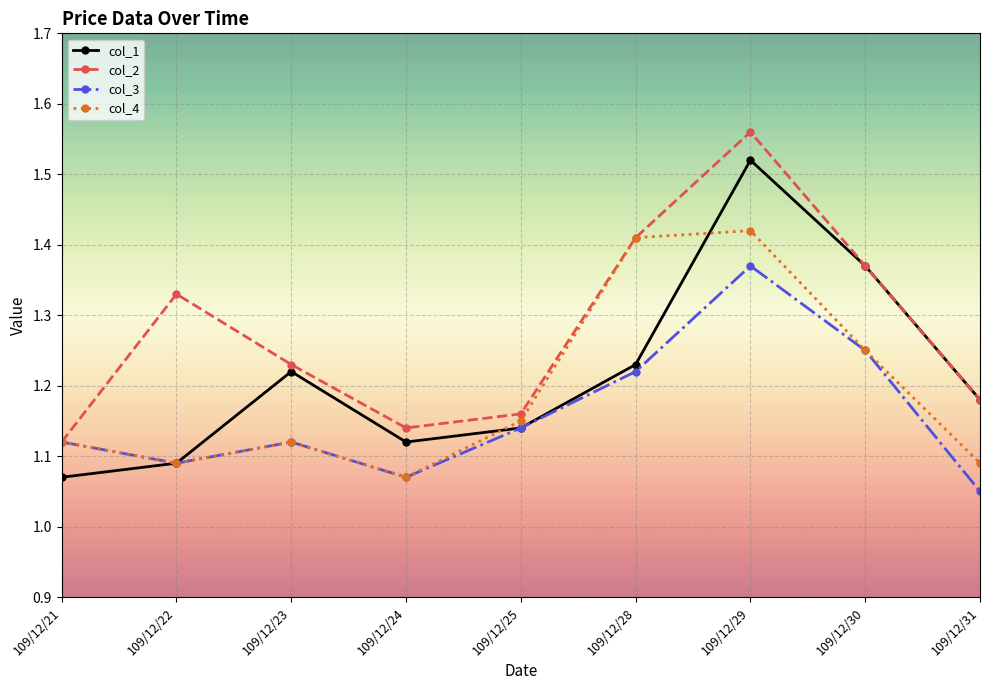

Which series changed the most between 109/12/21 and 109/12/22?

col_2